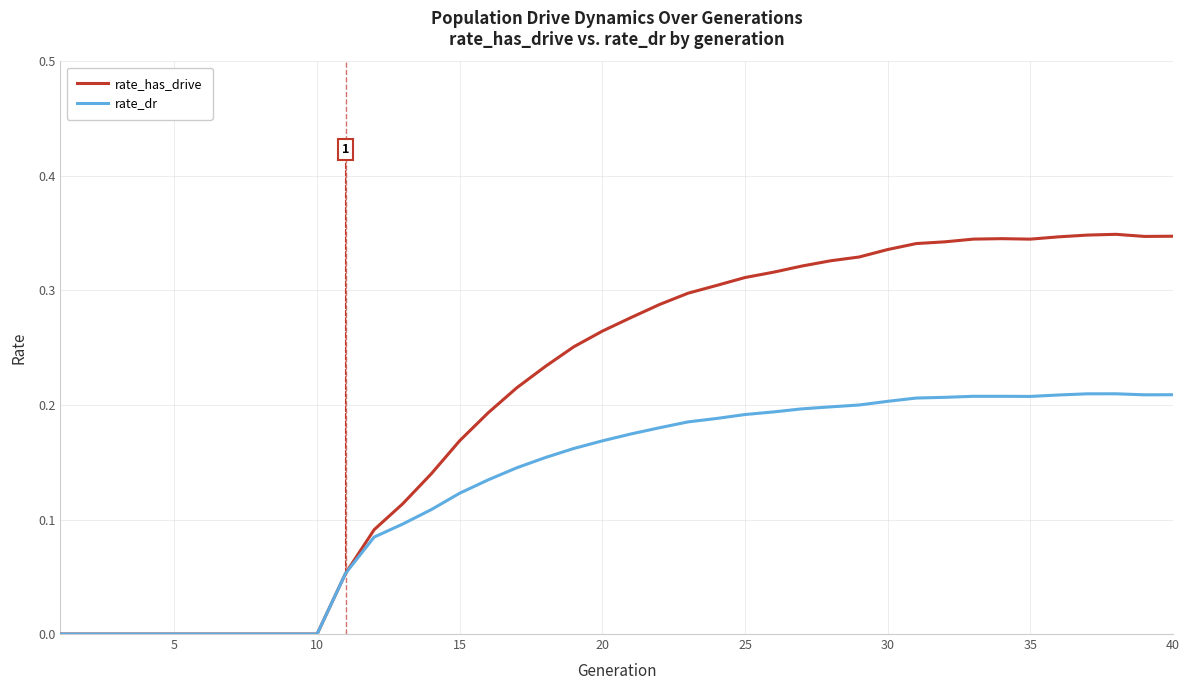

Rank the series by their average value, from lowest to highest.

rate_dr, rate_has_drive